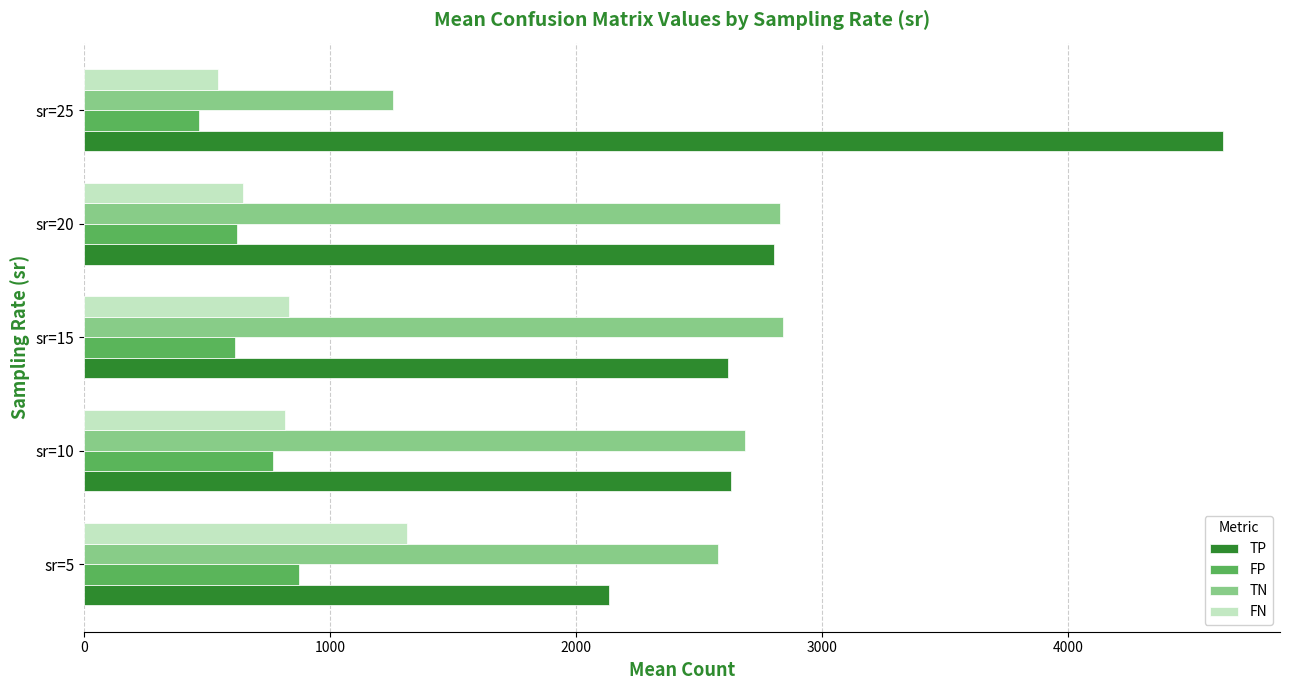

The value of FN at sr=5 is 1313.0. True or false?

True